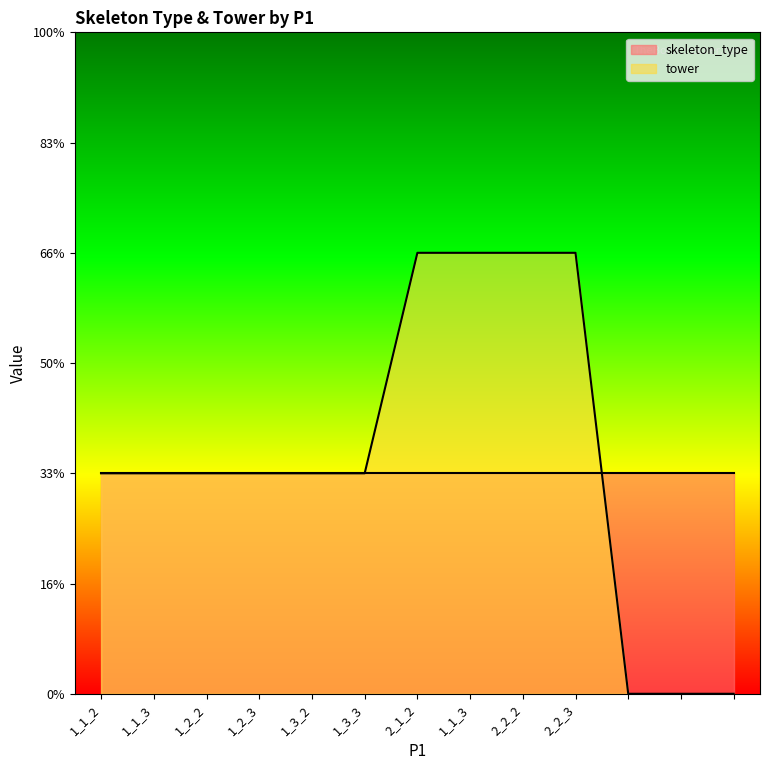

True or false: the data has more than 1 interior local peaks.

False